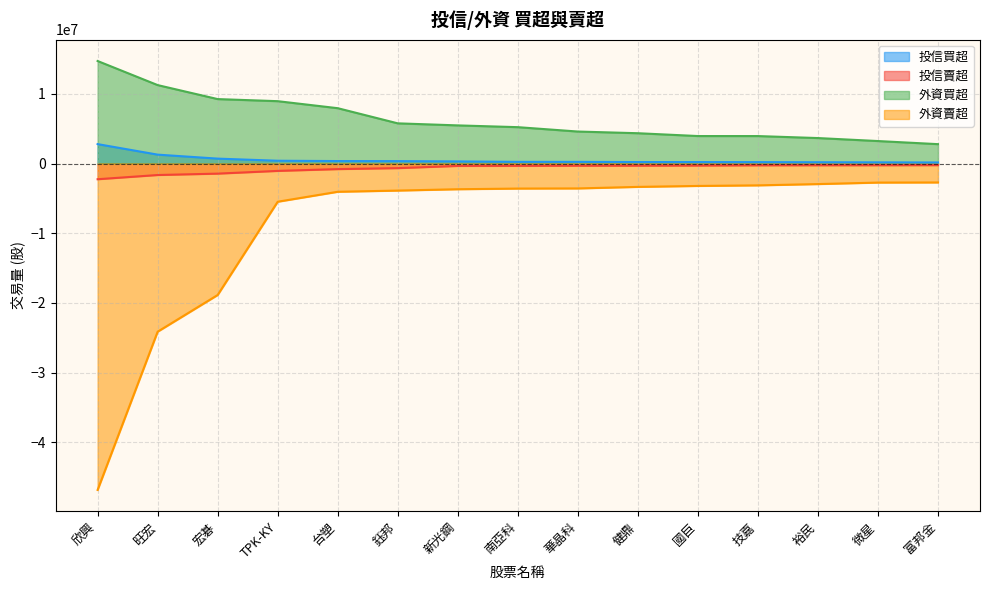

What is the maximum value shown in the chart?

14715679